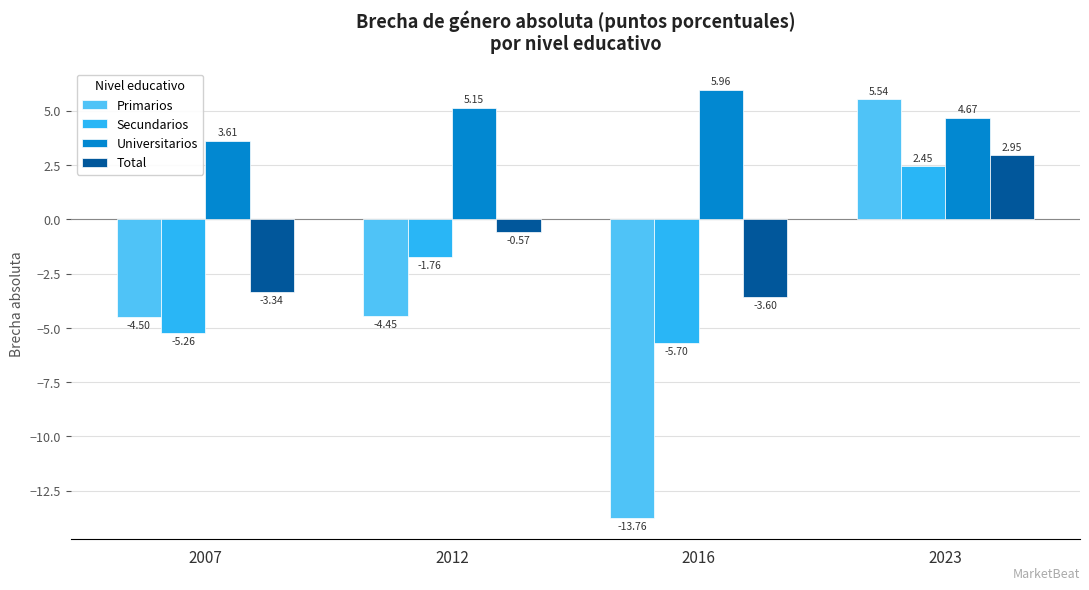

What is the average value of the Universitarios series?

4.8